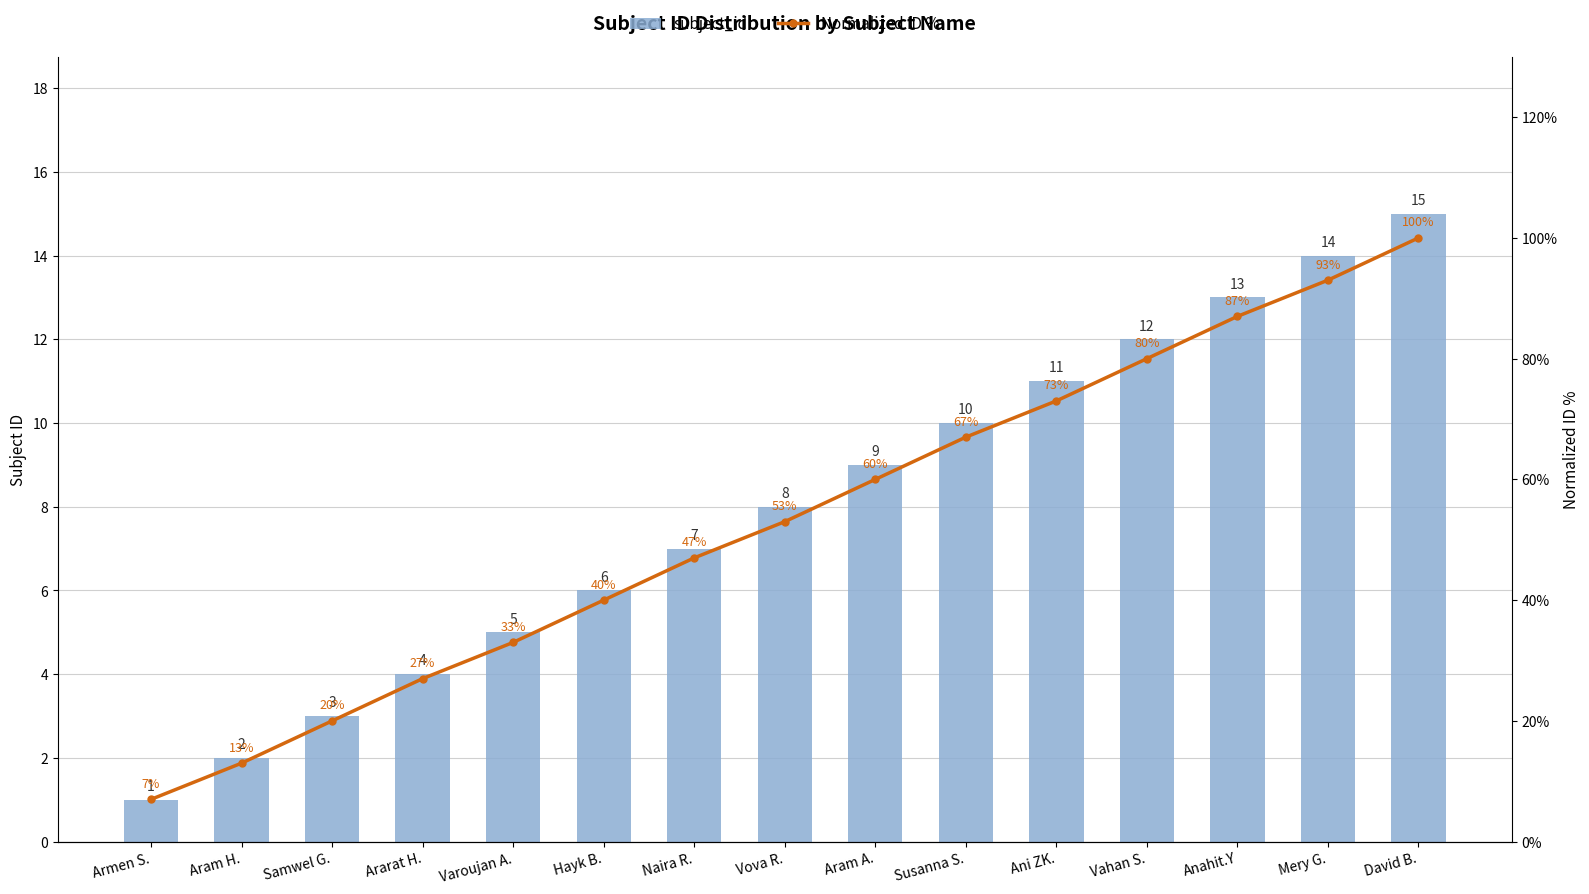

At which label is Normalized ID % closest to 53?

Vova R.